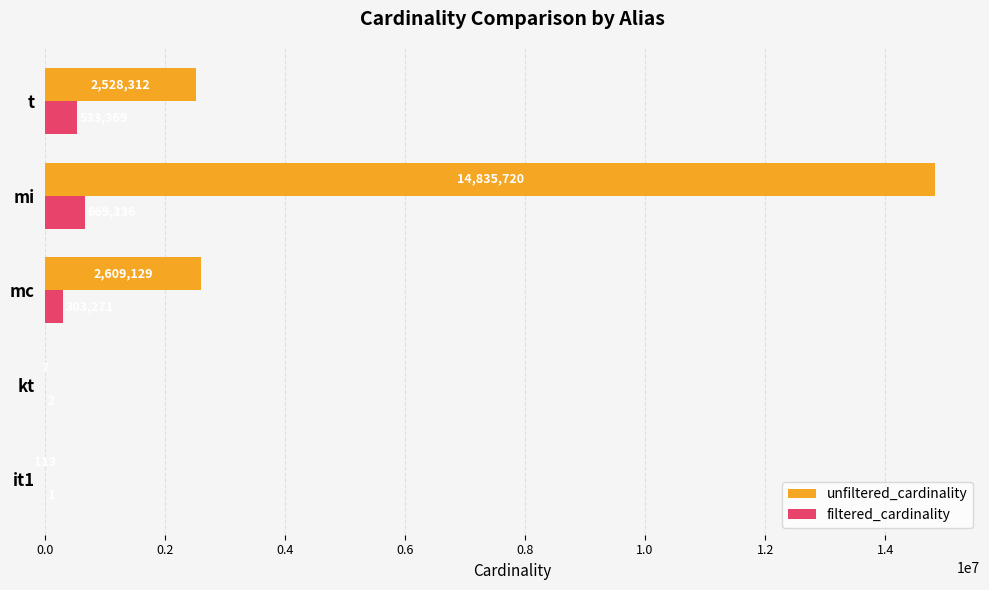

Read the filtered_cardinality value at t, to the nearest 100.

533400